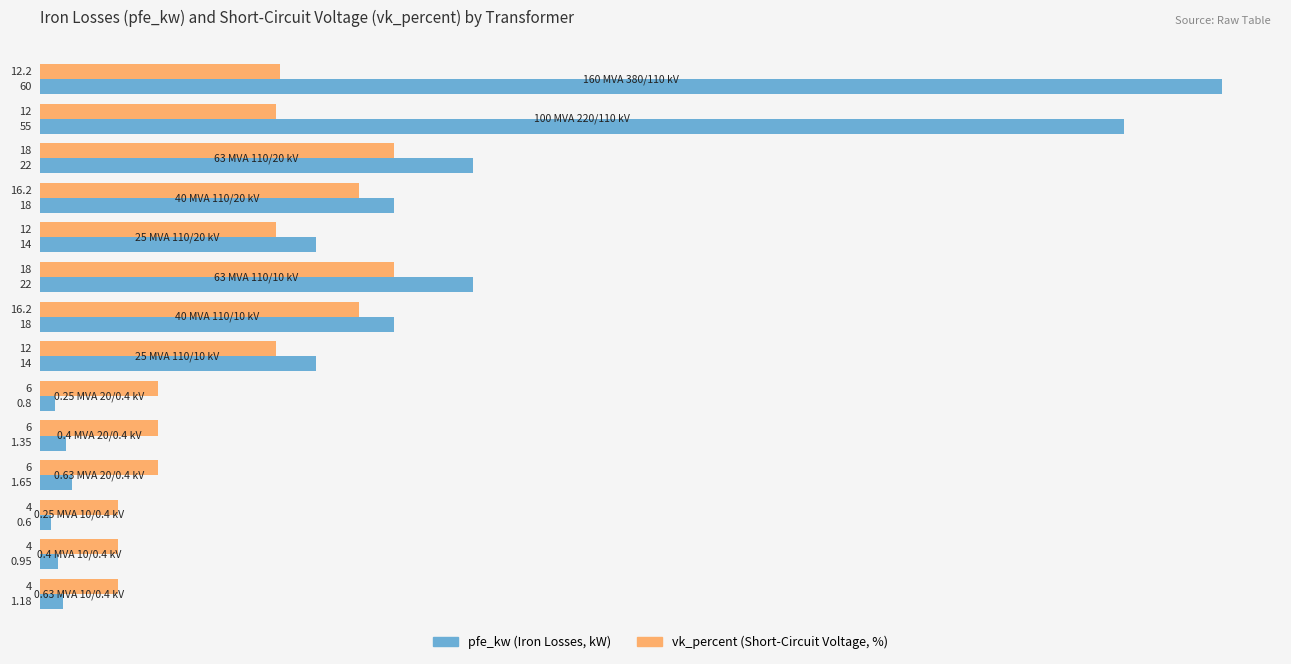

Reading left to right, what are all the values shown in this chart?

pfe_kw: 60.0	55.0	22.0	18.0	14.0	22.0	18.0	14.0	0.8	1.4	1.6	0.6	0.9	1.2
vk_percent: 12.2	12.0	18.0	16.2	12.0	18.0	16.2	12.0	6.0	6.0	6.0	4.0	4.0	4.0